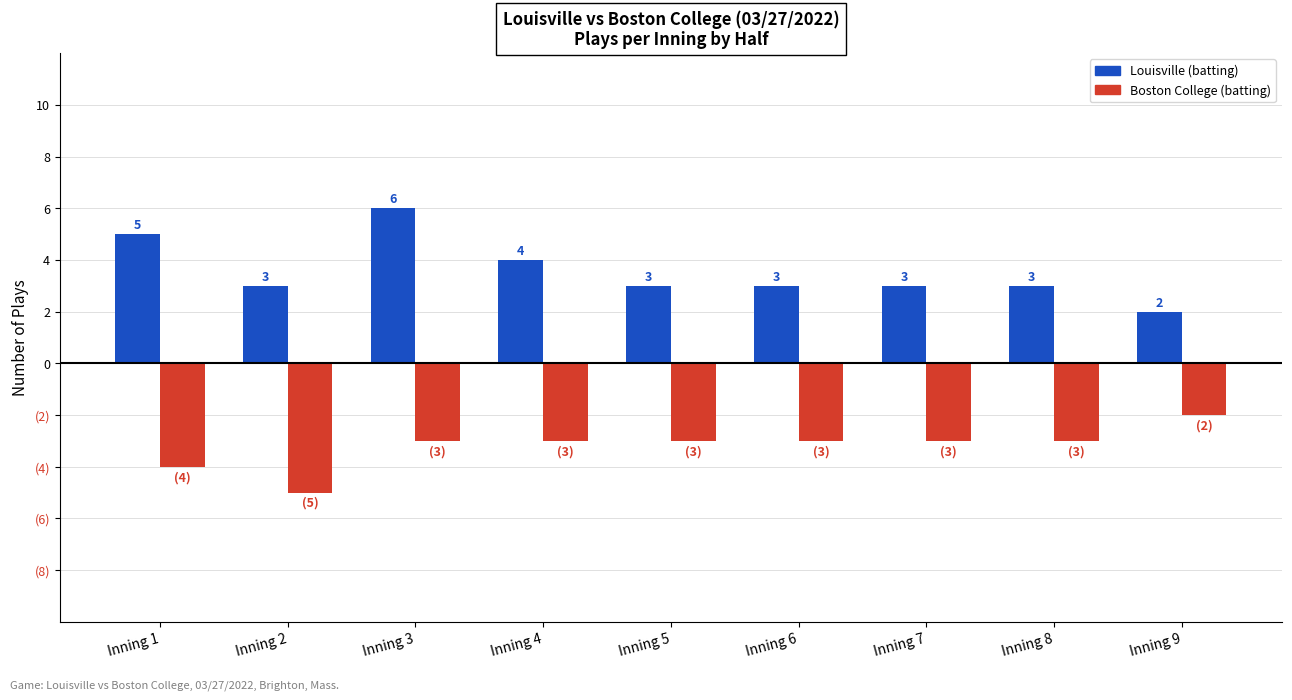

Does the chart contain stacked bars?

No